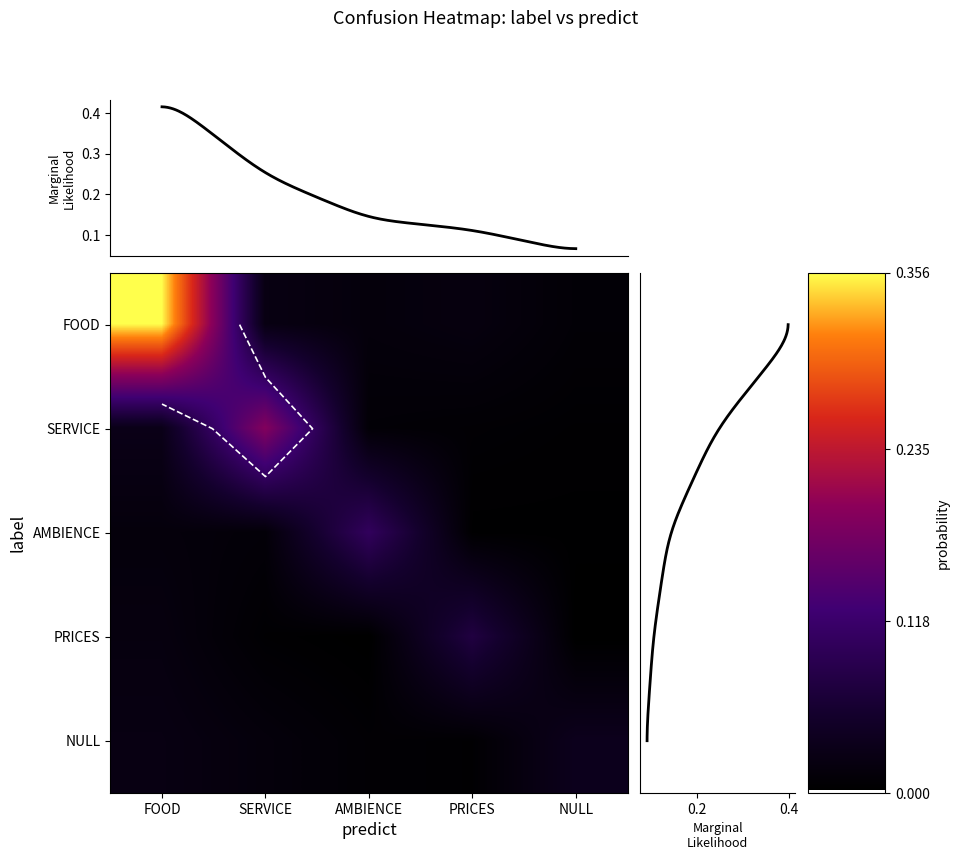

How many NULL values are between 0 and 1?

5